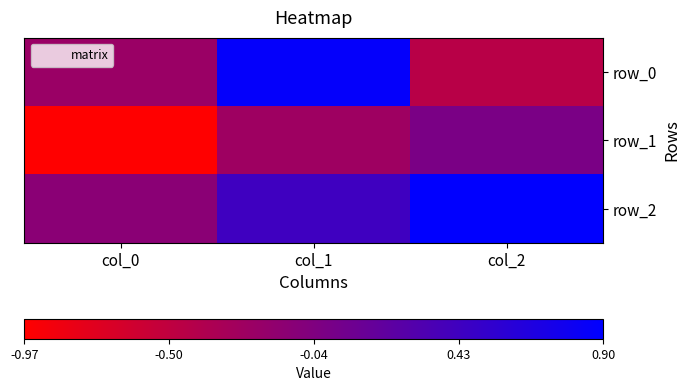

Which category has the highest value across all series?

col_2